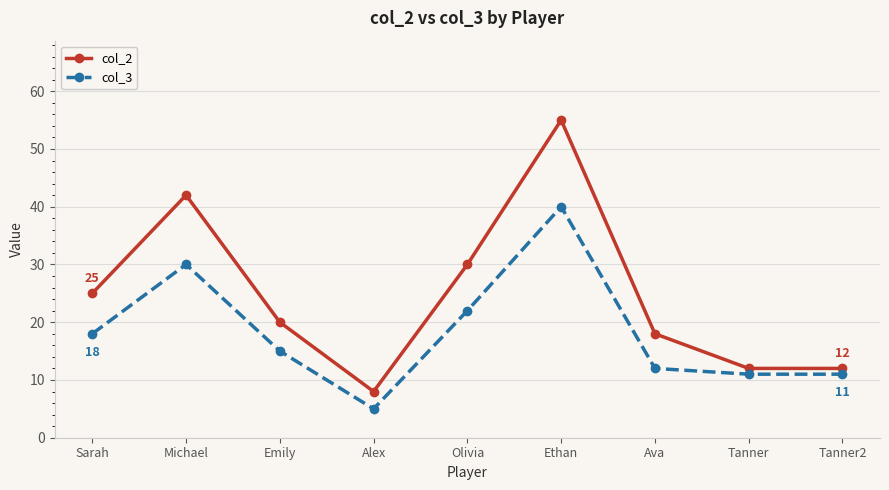

Which series has the largest total across all categories?

col_2